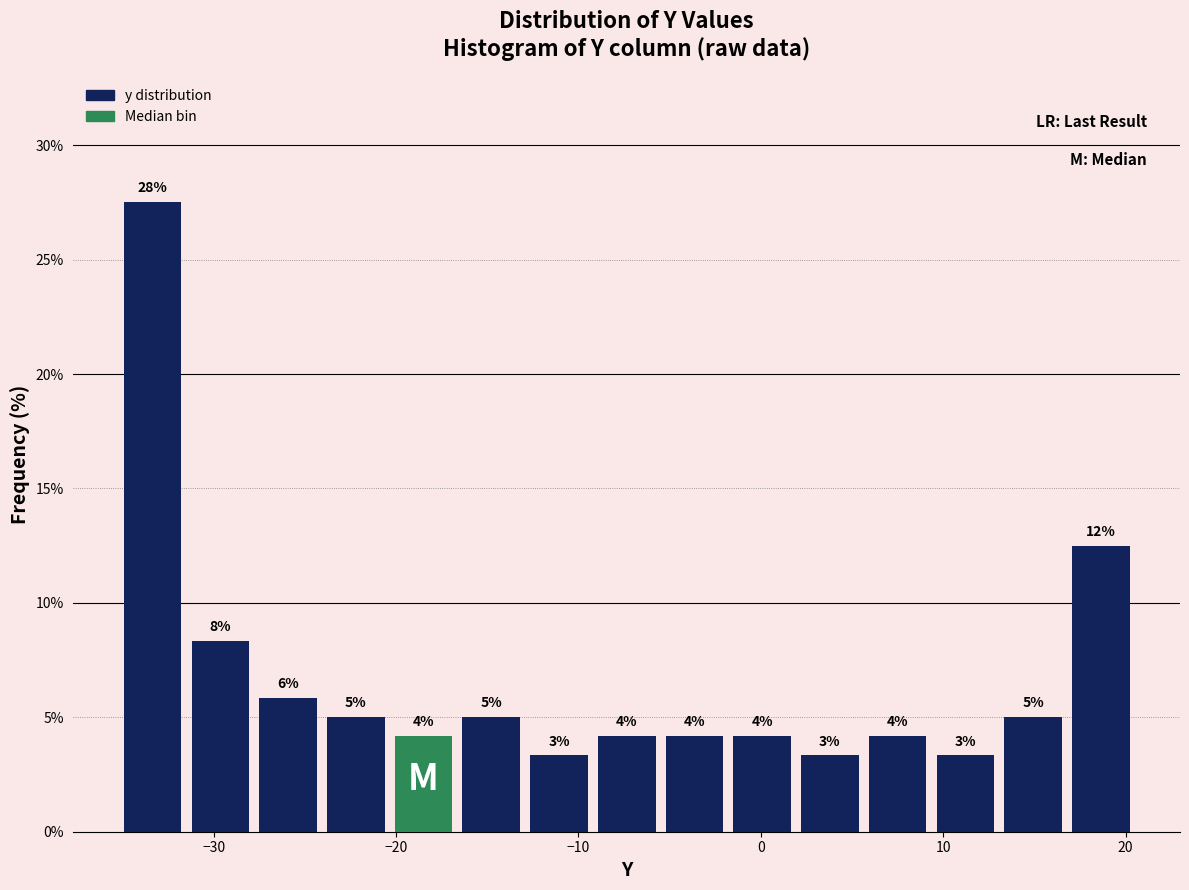

Read against the x-axis, roughly where is the centre of the tallest bar?

-33